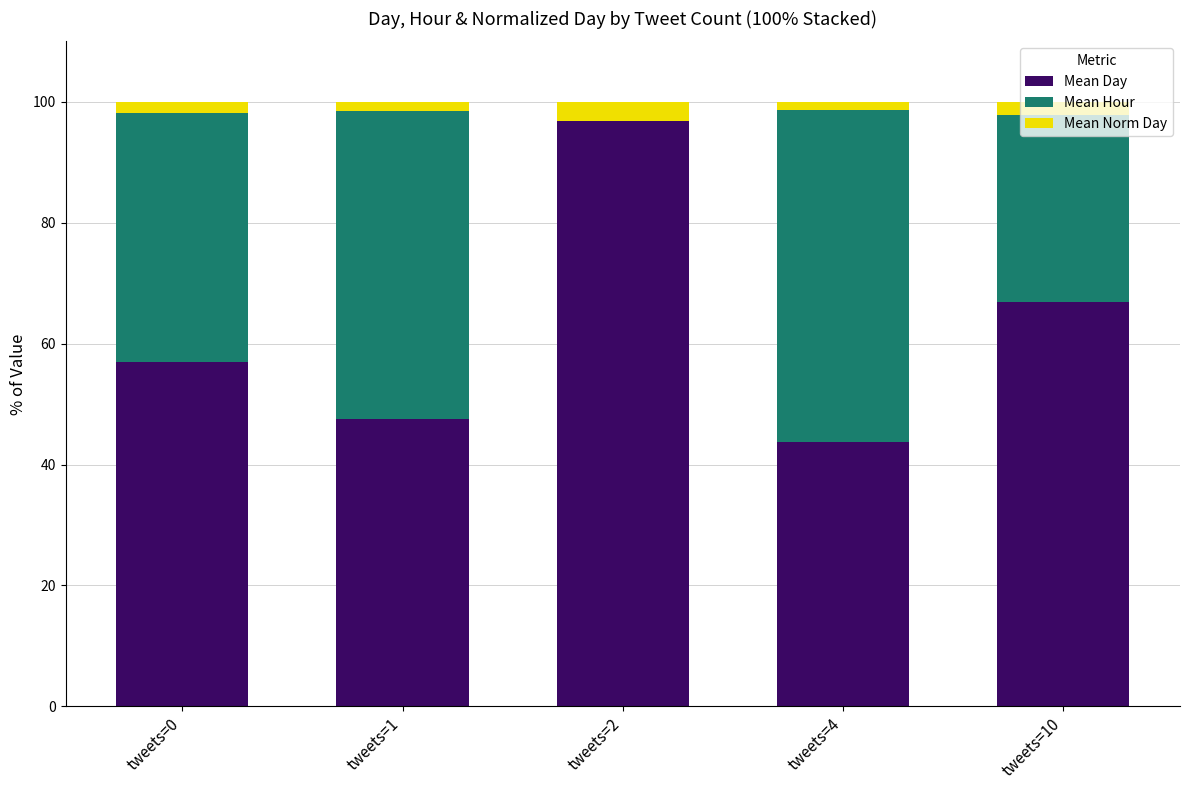

Which category has the highest value in the Mean Day series?

tweets=2